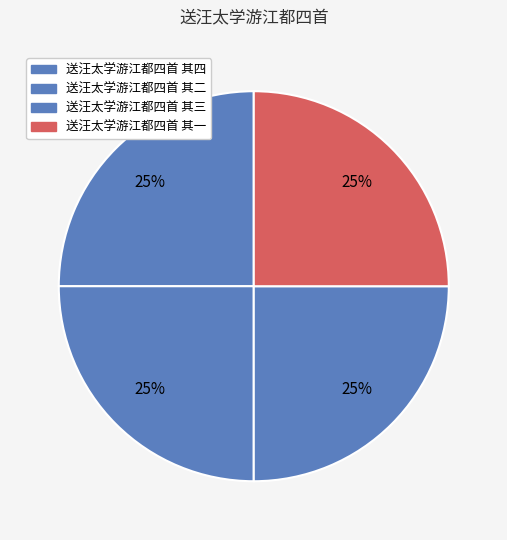

Count the number of slices in the pie.

4